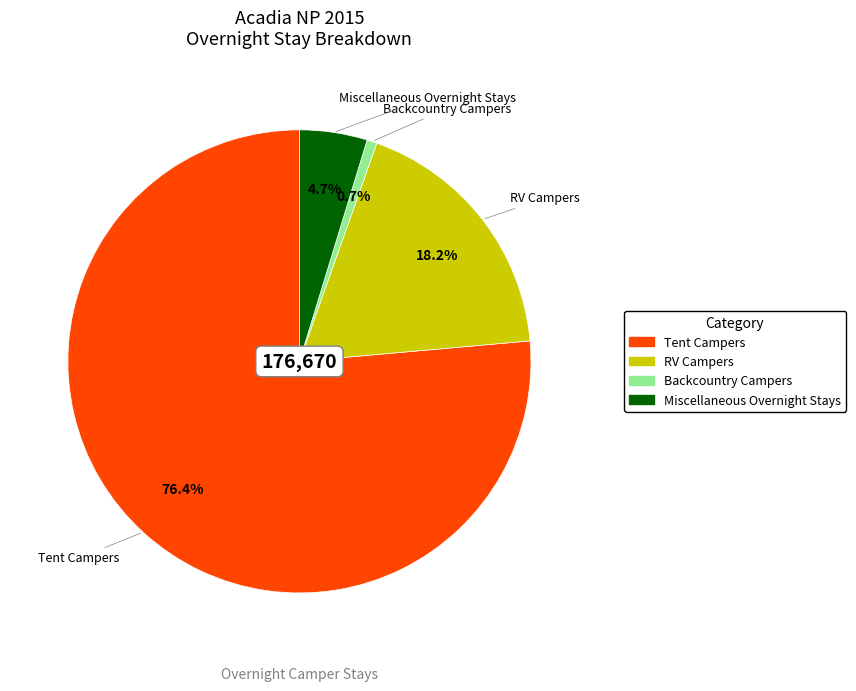

Rank the categories by value from highest to lowest.

Tent Campers, RV Campers, Miscellaneous Overnight Stays, Backcountry Campers